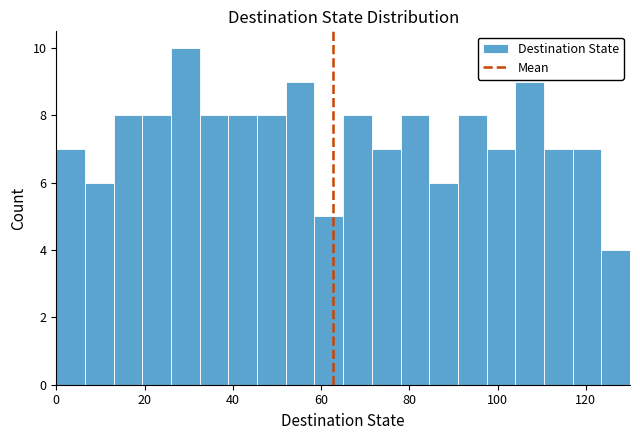

Read against the x-axis, roughly where is the centre of the tallest bar?

30